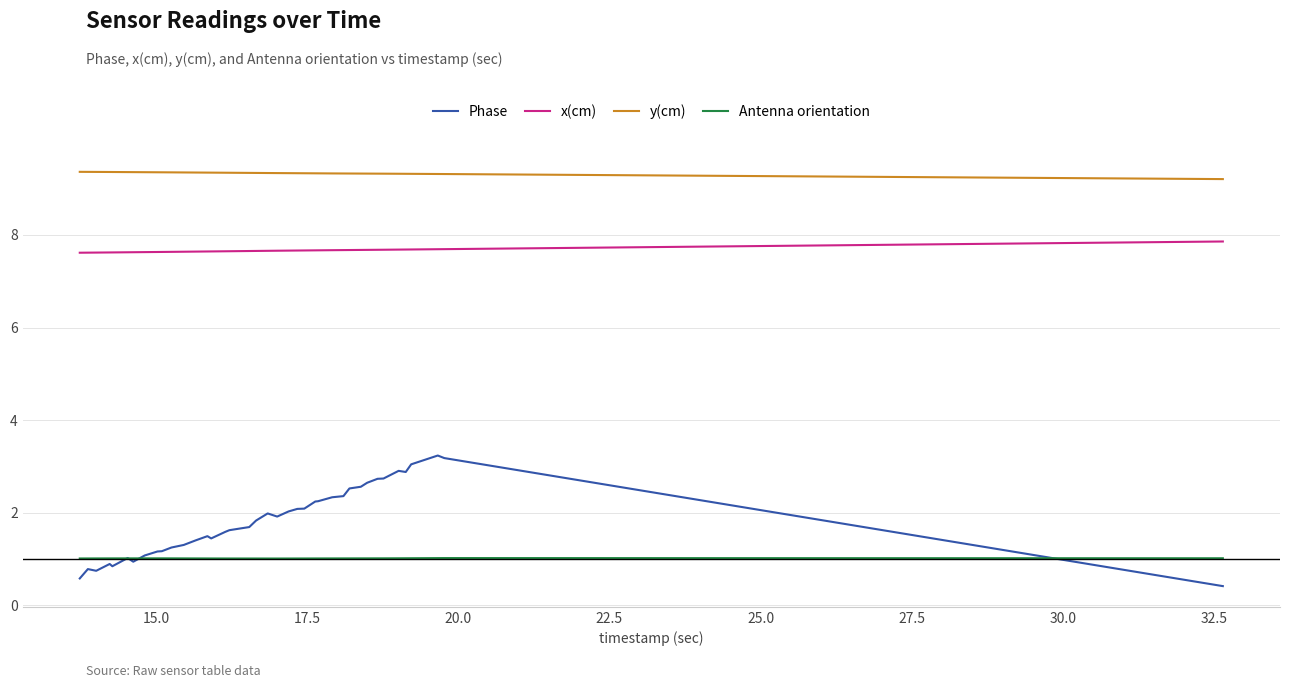

Rank the series by their maximum value, from highest to lowest.

y(cm), x(cm), Phase, Antenna orientation